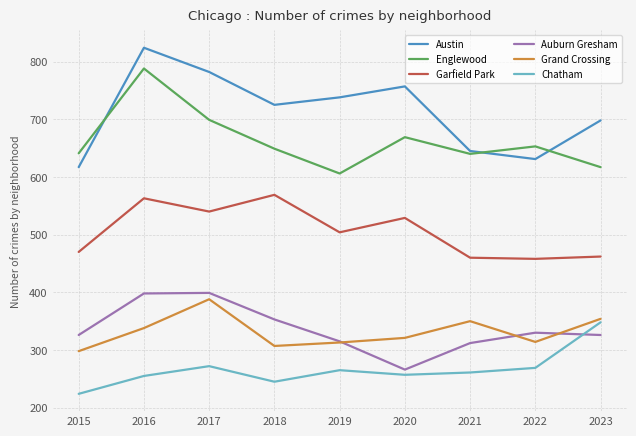

At how many categories does at least one series exceed 447?

9